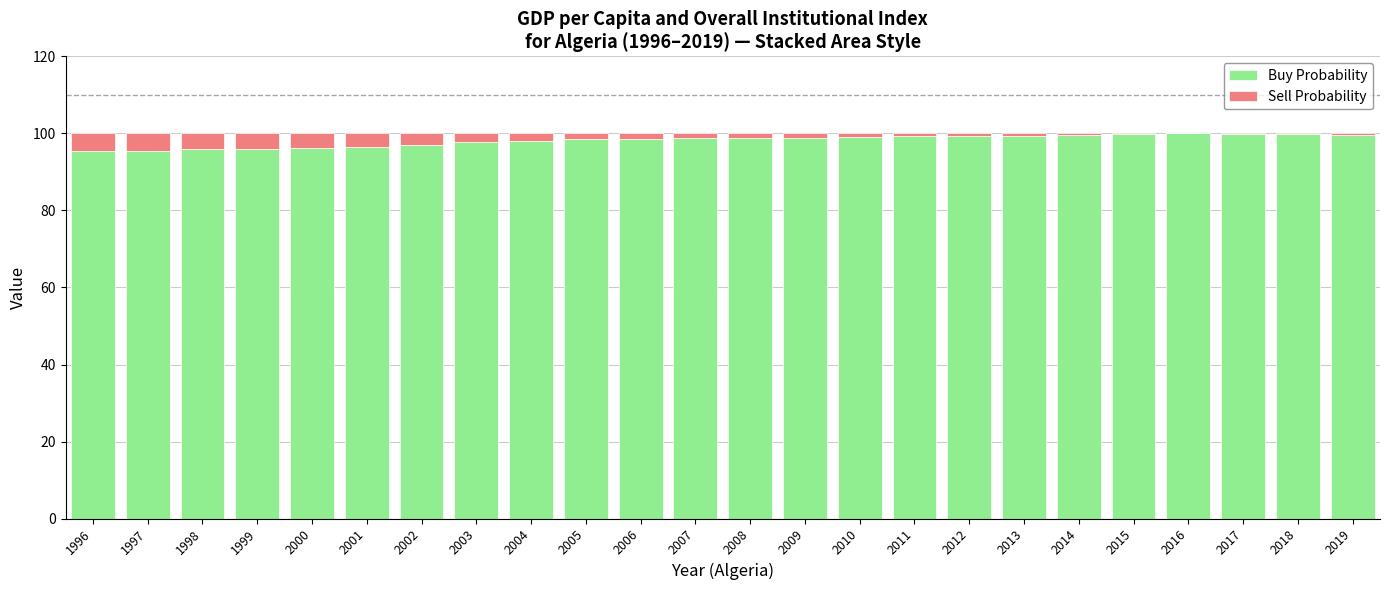

What is the highest value of the Buy Probability series?

100.0